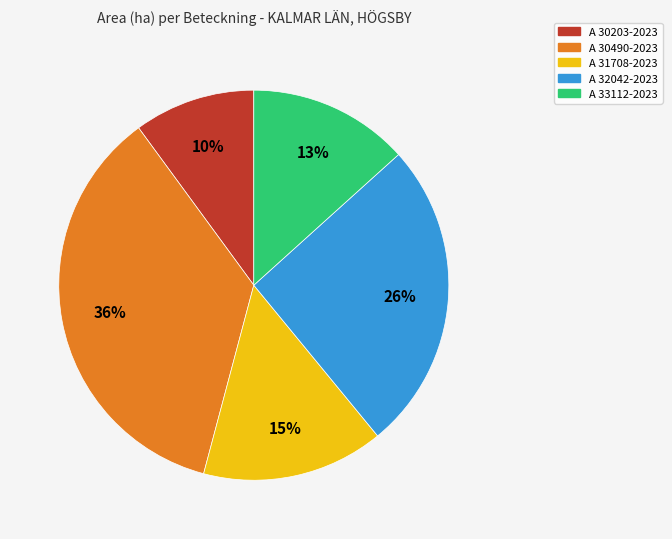

How many slices are in this pie chart?

5